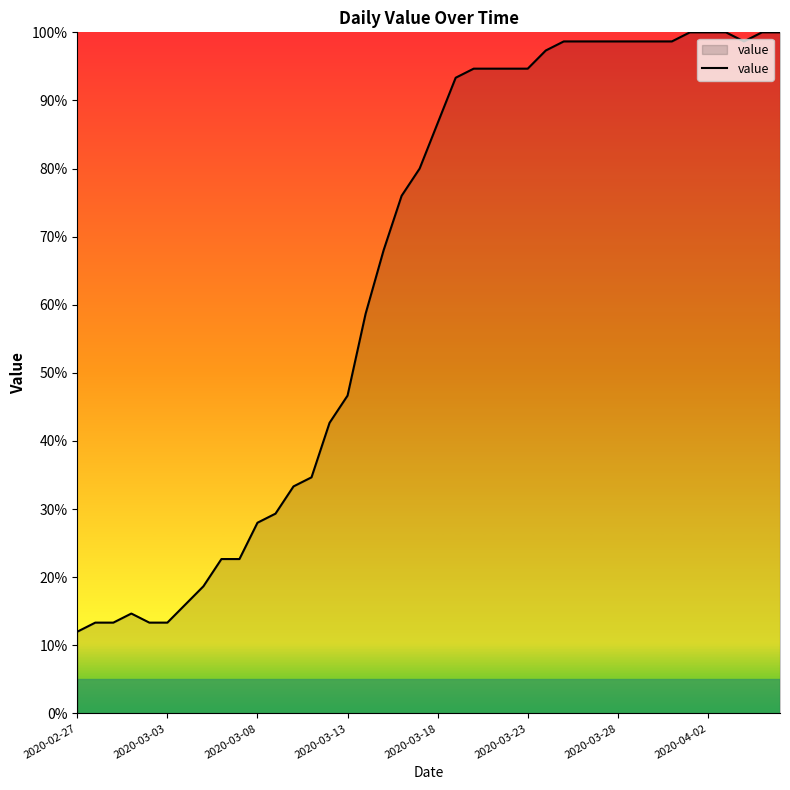

What is the maximum value shown in the chart?

100.0